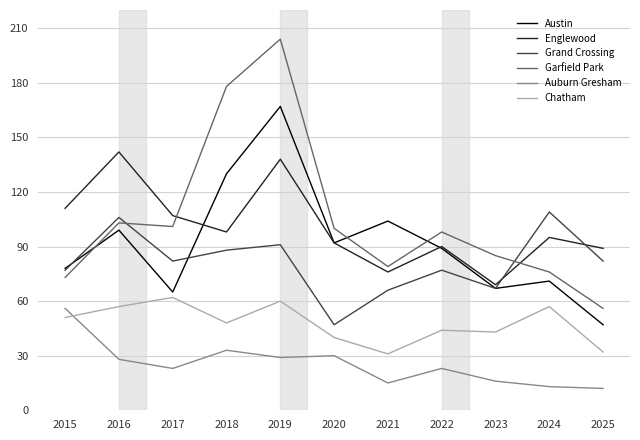

True or false: Auburn Gresham and Austin intersect in this chart.

False